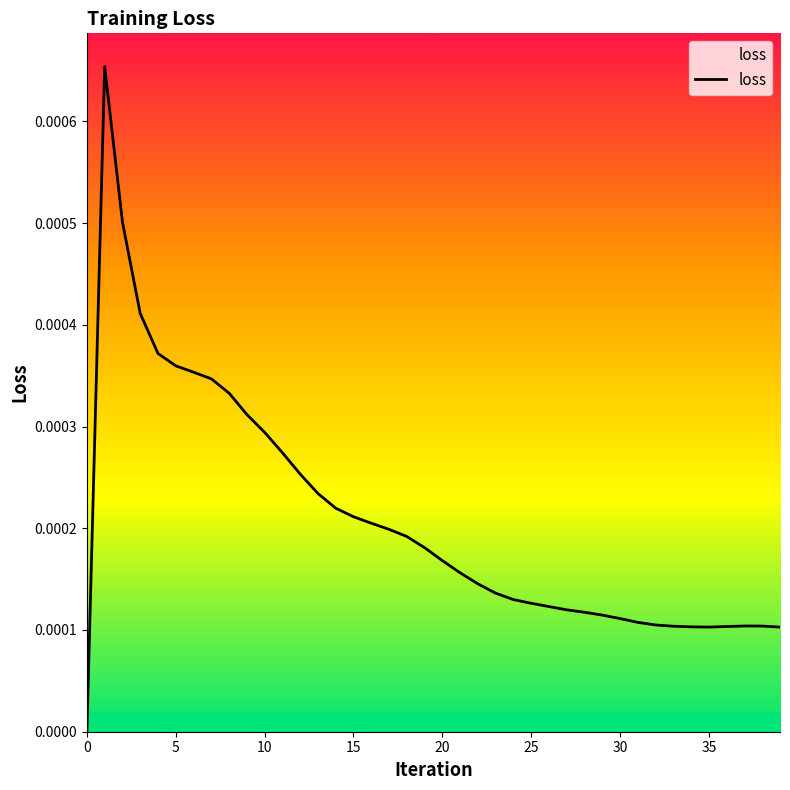

True or false: the data has more than 2 interior local peaks.

False